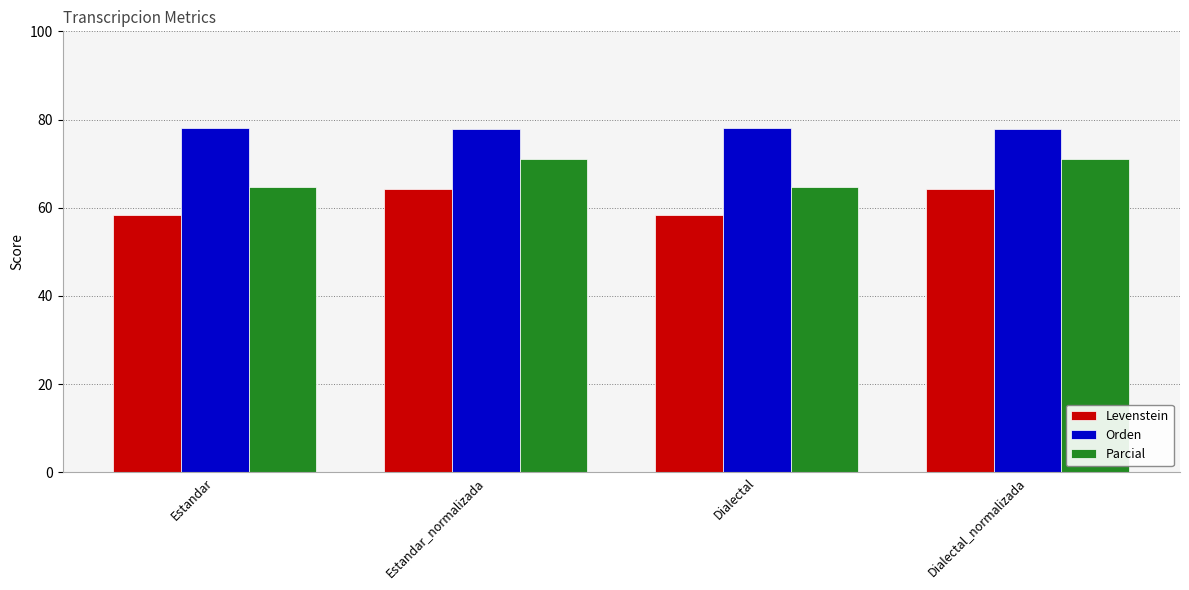

How many data points does each series have?

4